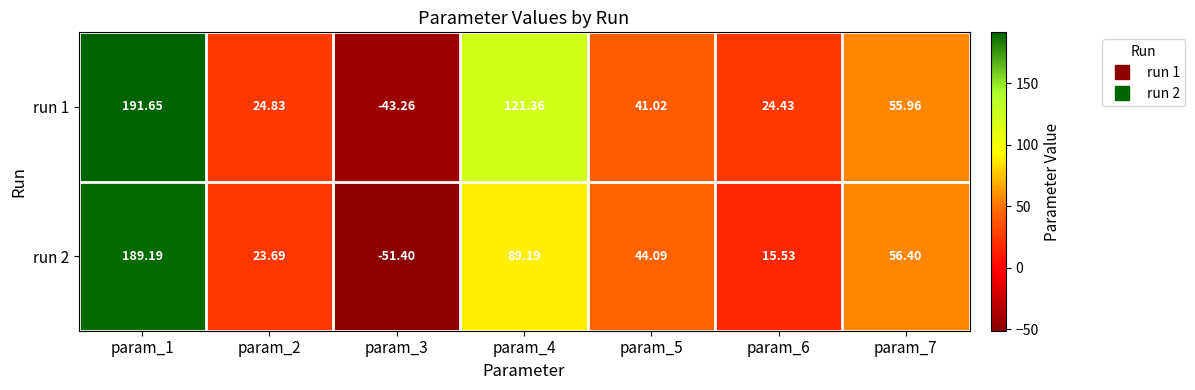

At param_7, list the series in order from smallest to largest.

run 1, run 2